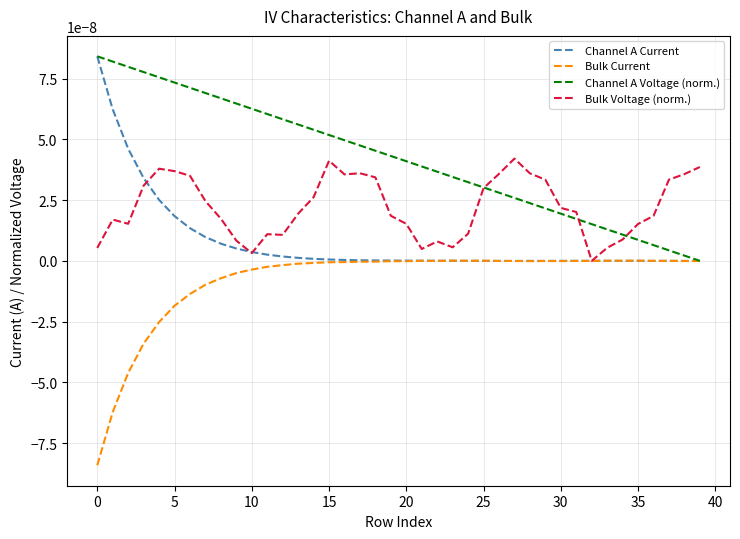

Which series has the largest total across all categories?

Channel A Voltage (norm.)